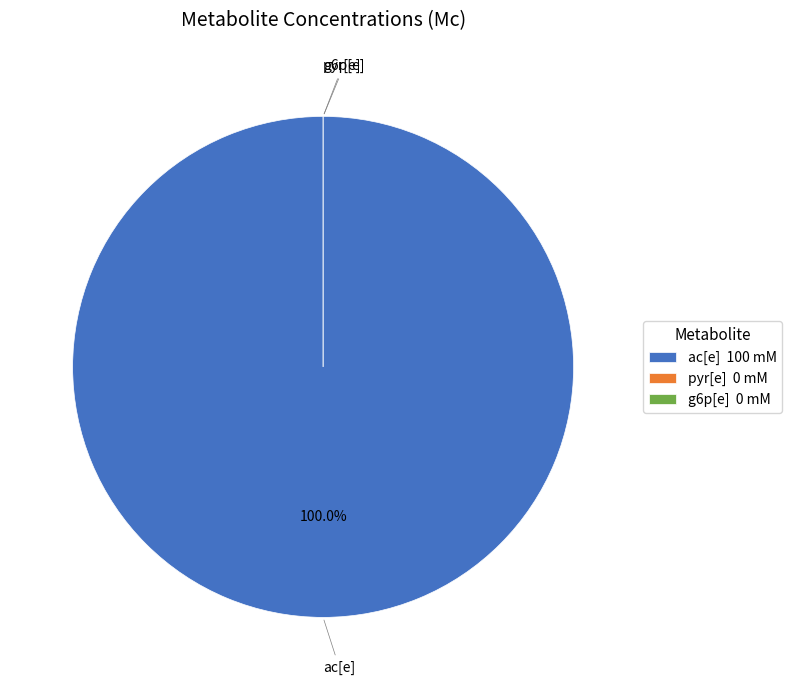

Which has a higher value, pyr[e] or g6p[e]?

pyr[e]